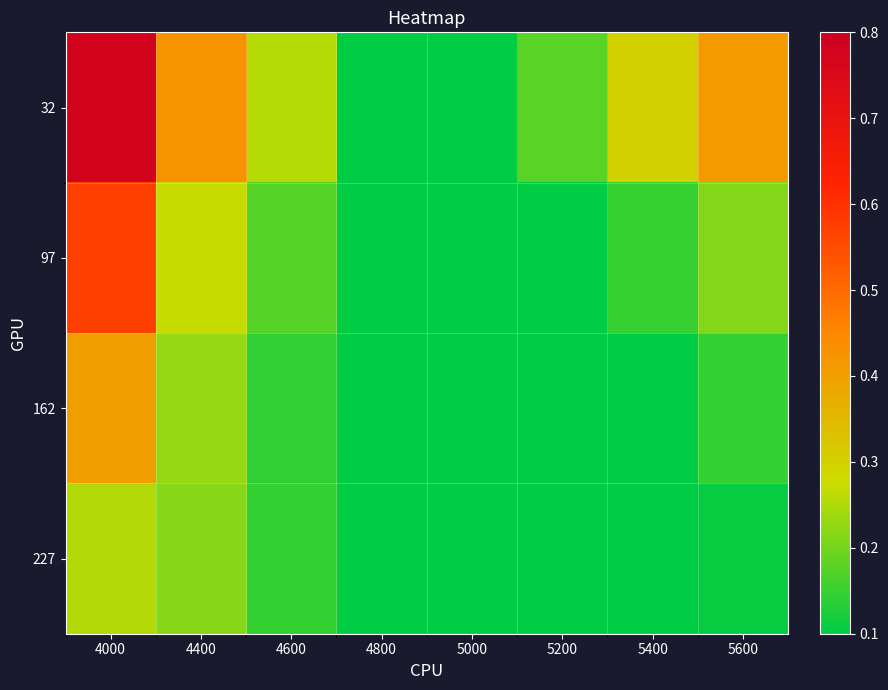

Which series has the largest total across all categories?

32